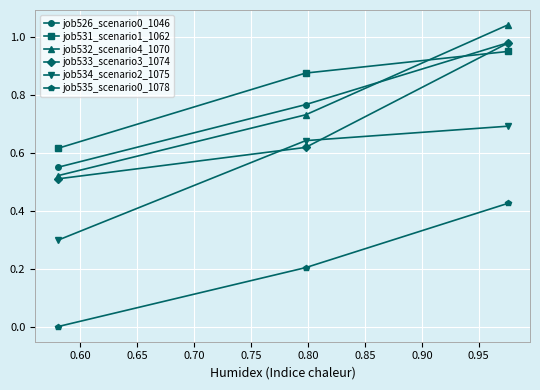

Which series has the widest spread of values?

job532_scenario4_1070